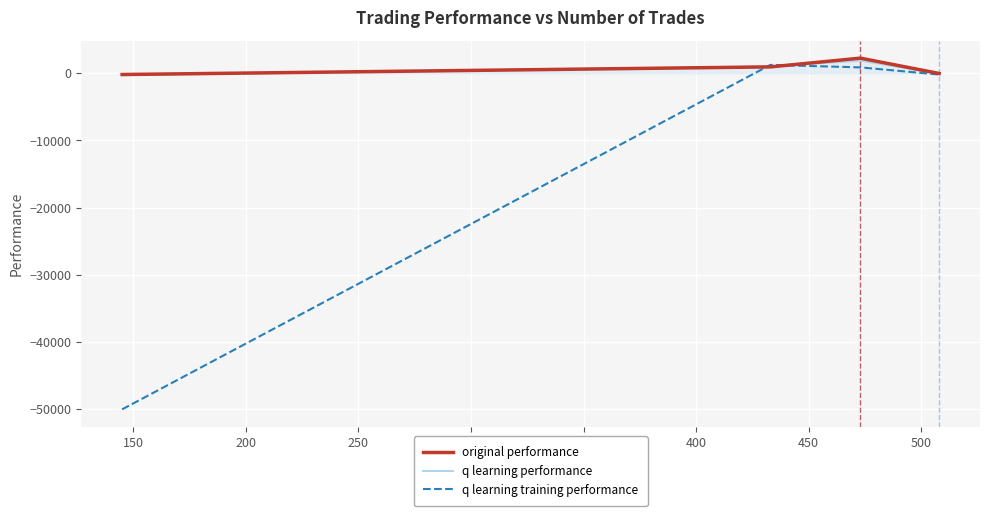

Which series has the widest spread of values?

q learning training performance